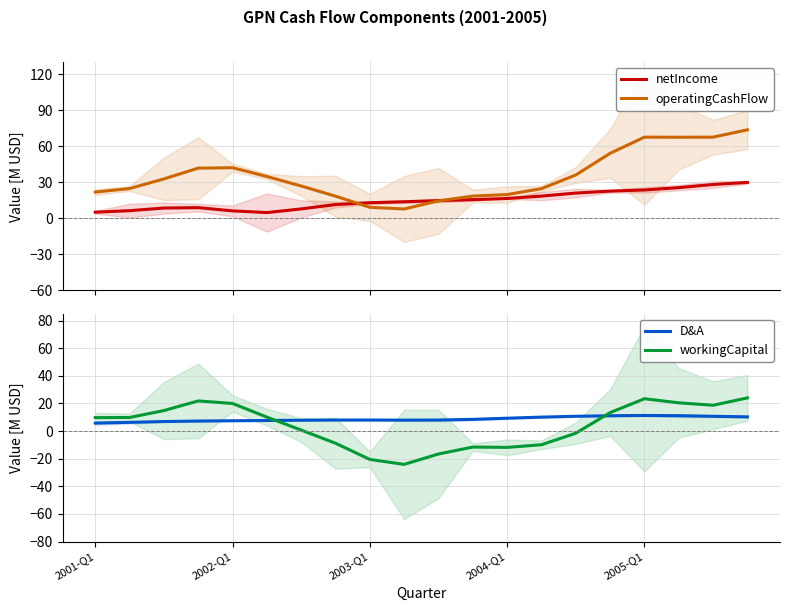

What is the average value of the D&A series?

8.7